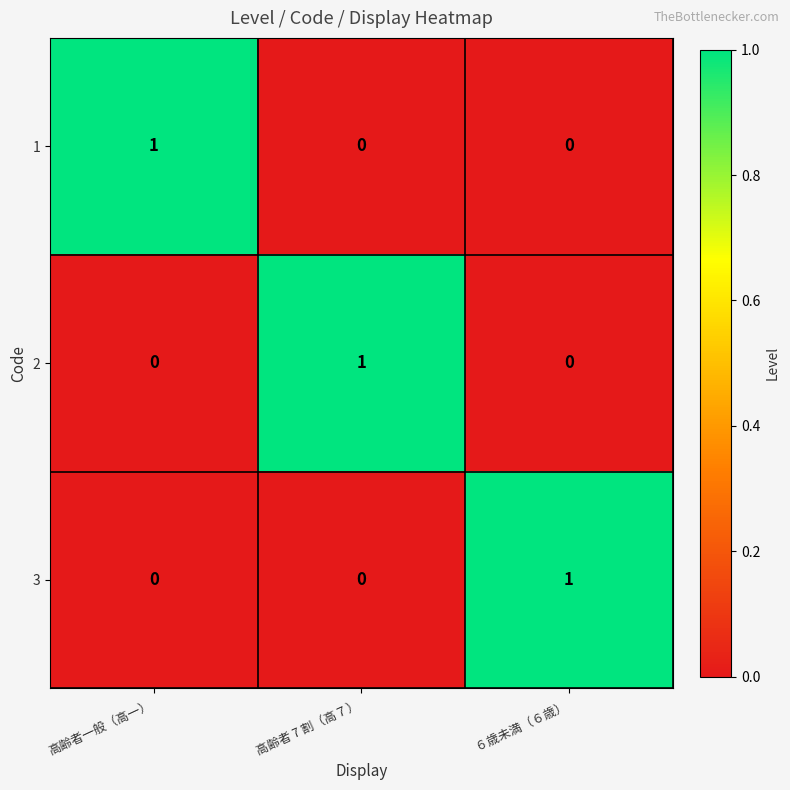

At how many categories does at least one series exceed 0?

3